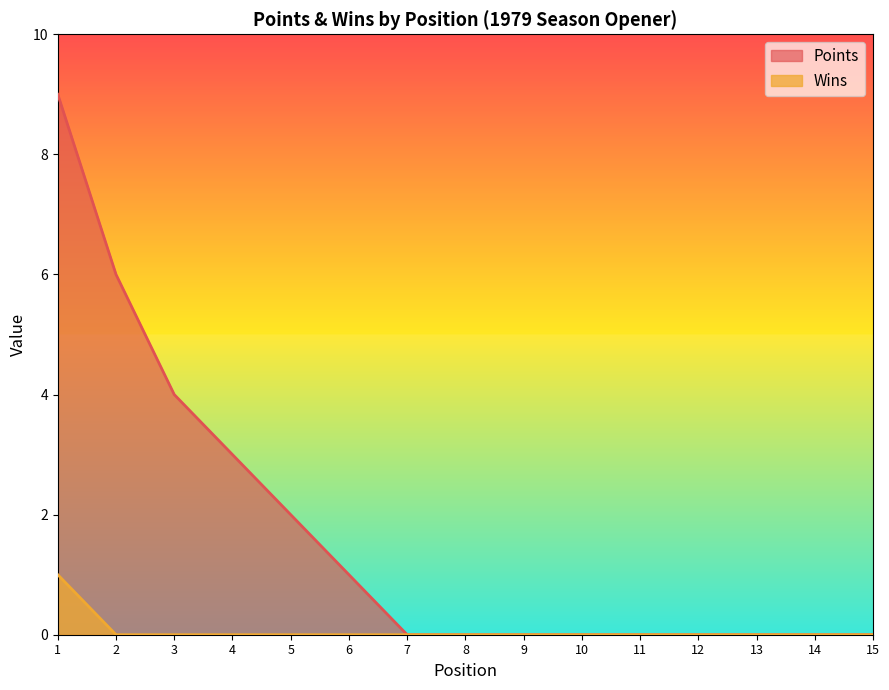

Reading right to left, transcribe all the data shown in this chart.

Points: 15=0	14=0	13=0	12=0	11=0	10=0	9=0	8=0	7=0	6=1	5=2	4=3	3=4	2=6	1=9
Wins: 15=0	14=0	13=0	12=0	11=0	10=0	9=0	8=0	7=0	6=0	5=0	4=0	3=0	2=0	1=1